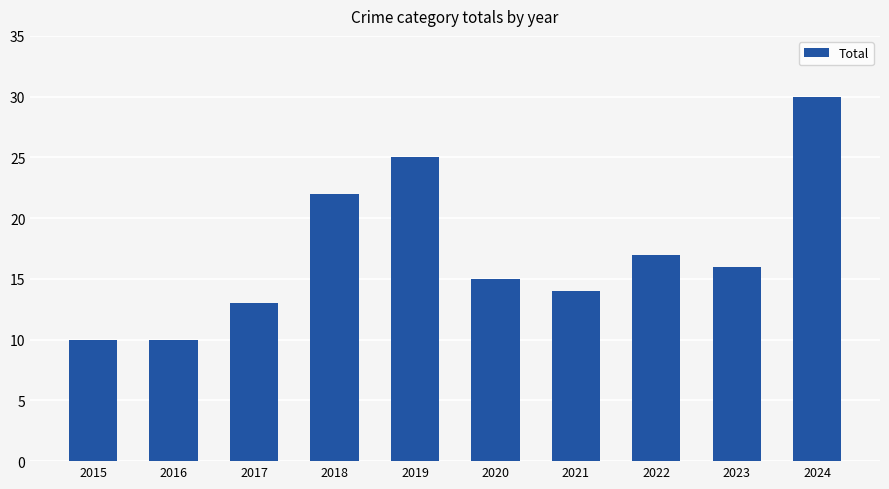

Is it true that the value at 2021 is 14?

True